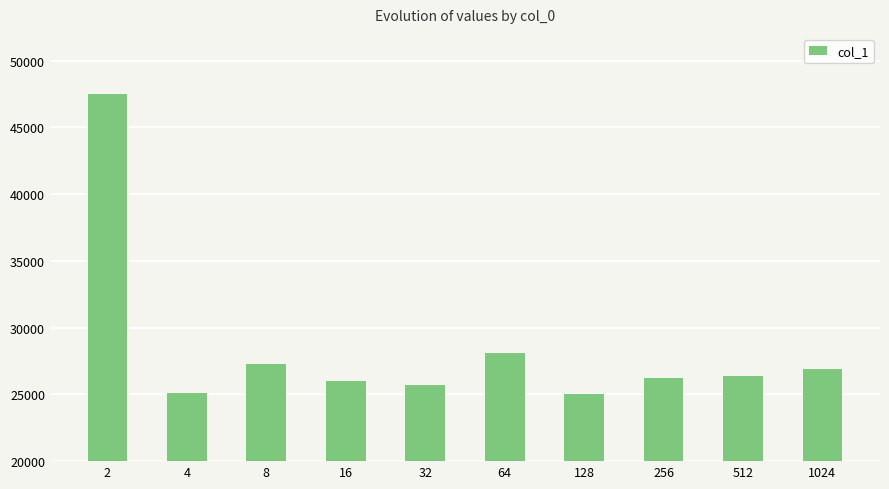

What is the value of the 6th bar from the left?

28100